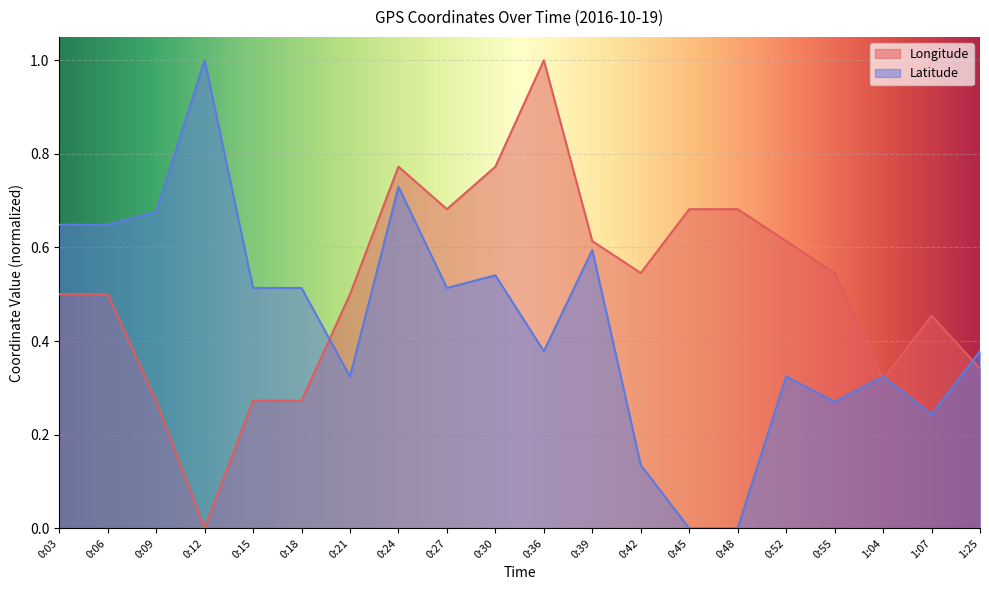

What is the maximum value for Longitude?

1.0